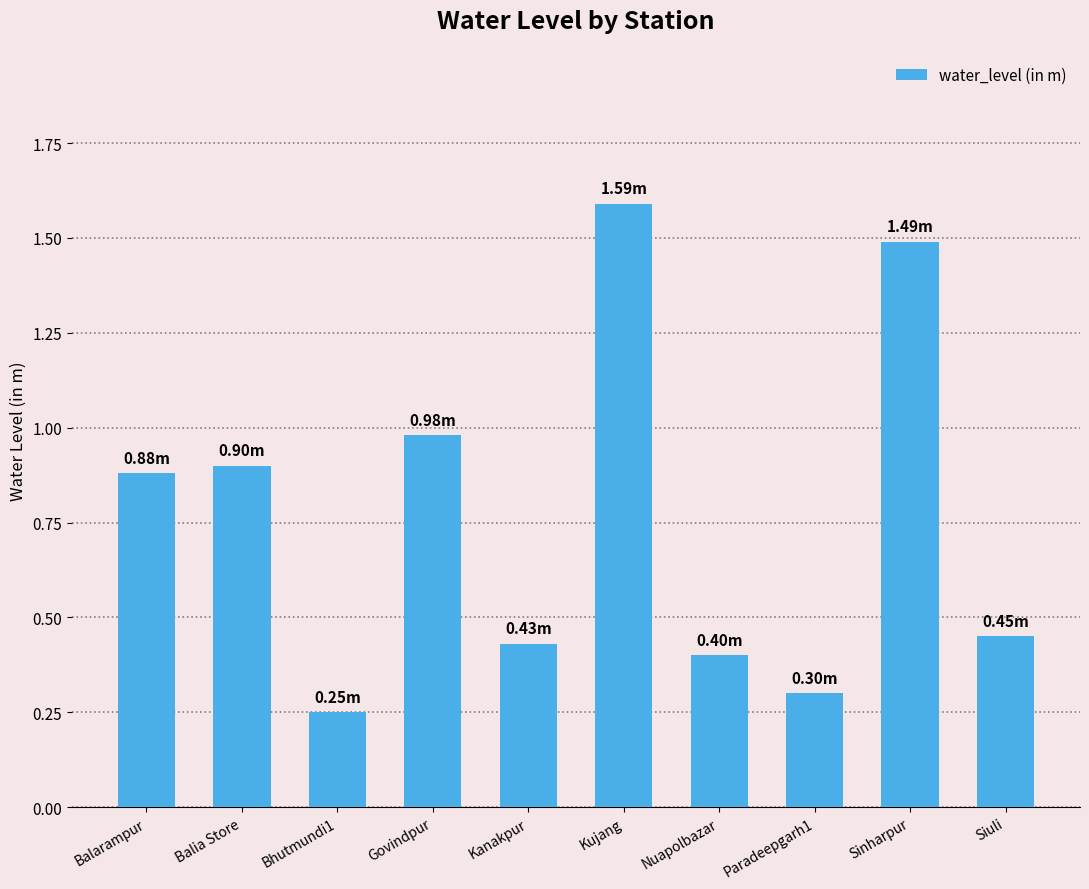

What is the sum of the values at Kanakpur and Kujang?

2.0